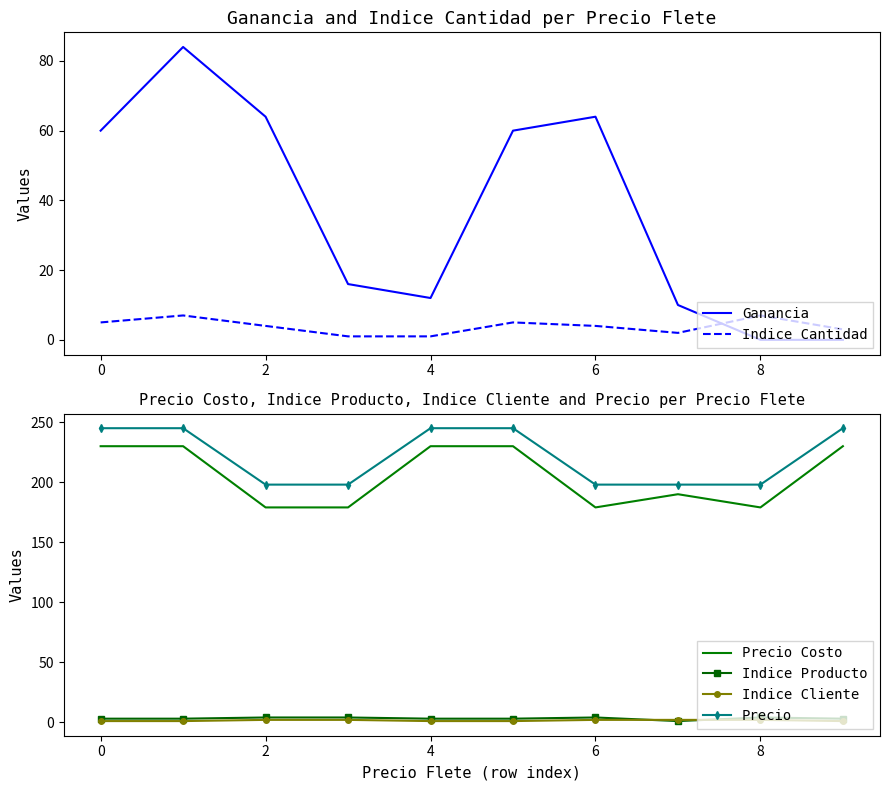

How many times do Indice Cantidad and Ganancia cross each other?

1